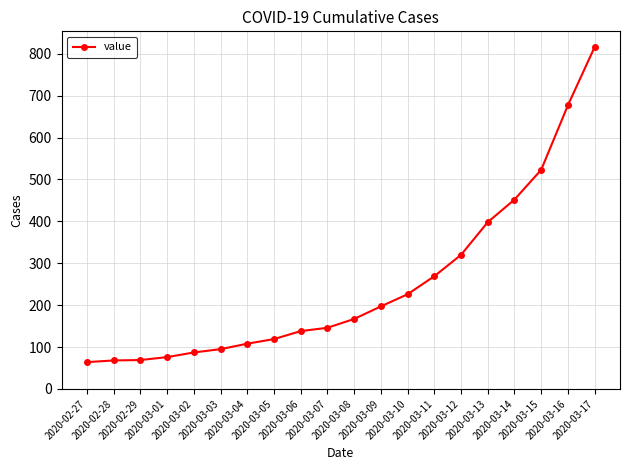

The value at 2020-03-14 is 452. True or false?

True